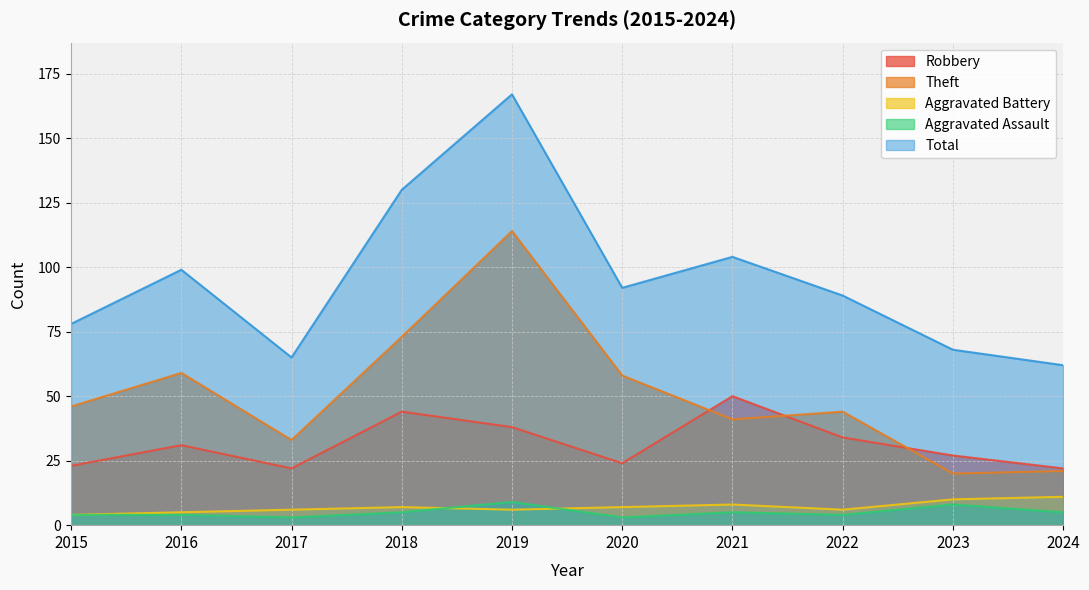

Which series has the widest spread of values?

Total